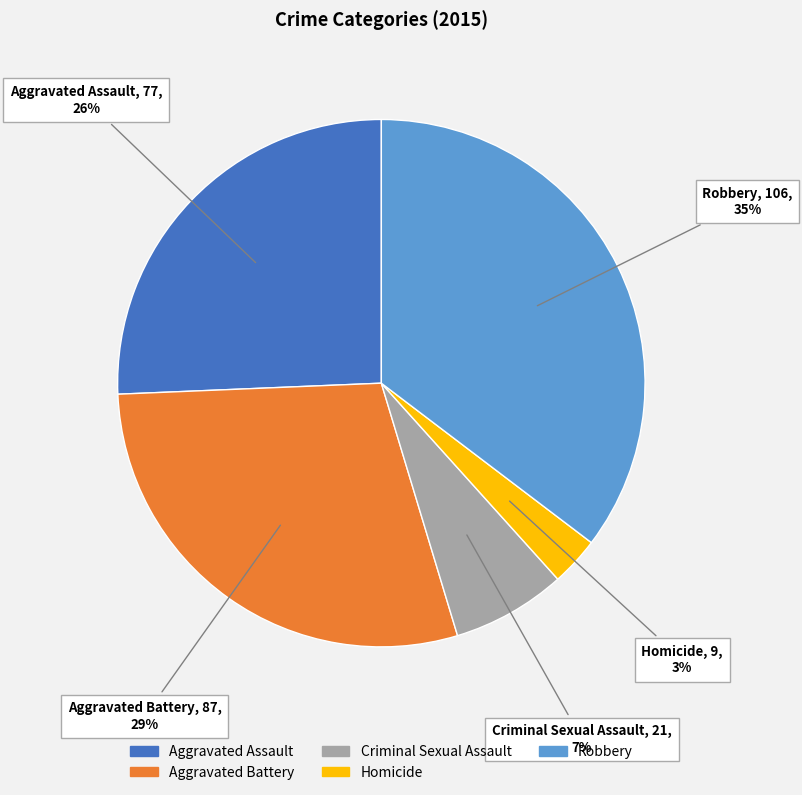

Between Criminal Sexual Assault and Robbery, which is larger?

Robbery